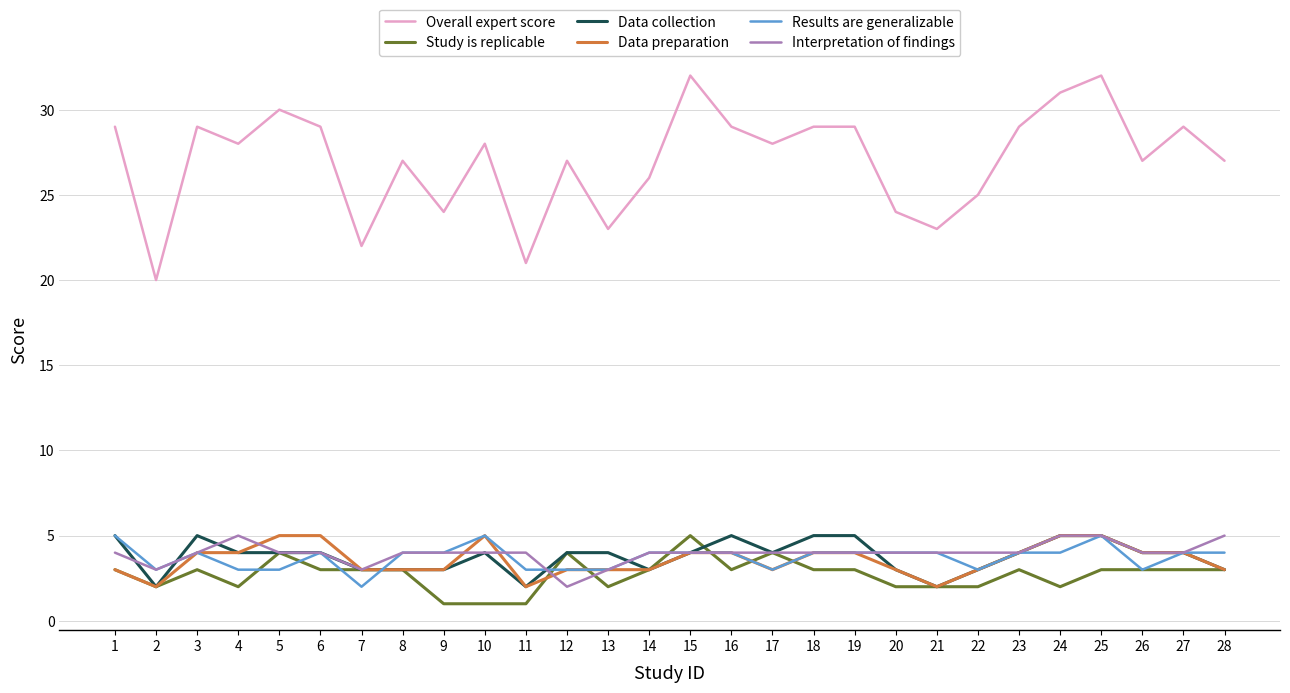

Reading left to right, transcribe all the data shown in this chart.

Overall expert score: 1=29	2=20	3=29	4=28	5=30	6=29	7=22	8=27	9=24	10=28	11=21	12=27	13=23	14=26	15=32	16=29	17=28	18=29	19=29	20=24	21=23	22=25	23=29	24=31	25=32	26=27	27=29	28=27
Study is replicable: 1=3	2=2	3=3	4=2	5=4	6=3	7=3	8=3	9=1	10=1	11=1	12=4	13=2	14=3	15=5	16=3	17=4	18=3	19=3	20=2	21=2	22=2	23=3	24=2	25=3	26=3	27=3	28=3
Data collection: 1=5	2=2	3=5	4=4	5=4	6=4	7=3	8=3	9=3	10=4	11=2	12=4	13=4	14=3	15=4	16=5	17=4	18=5	19=5	20=3	21=2	22=3	23=4	24=5	25=5	26=4	27=4	28=3
Data preparation: 1=3	2=2	3=4	4=4	5=5	6=5	7=3	8=3	9=3	10=5	11=2	12=3	13=3	14=3	15=4	16=4	17=3	18=4	19=4	20=3	21=2	22=3	23=4	24=5	25=5	26=4	27=4	28=3
Results are generalizable: 1=5	2=3	3=4	4=3	5=3	6=4	7=2	8=4	9=4	10=5	11=3	12=3	13=3	14=4	15=4	16=4	17=3	18=4	19=4	20=4	21=4	22=3	23=4	24=4	25=5	26=3	27=4	28=4
Interpretation of findings: 1=4	2=3	3=4	4=5	5=4	6=4	7=3	8=4	9=4	10=4	11=4	12=2	13=3	14=4	15=4	16=4	17=4	18=4	19=4	20=4	21=4	22=4	23=4	24=5	25=5	26=4	27=4	28=5